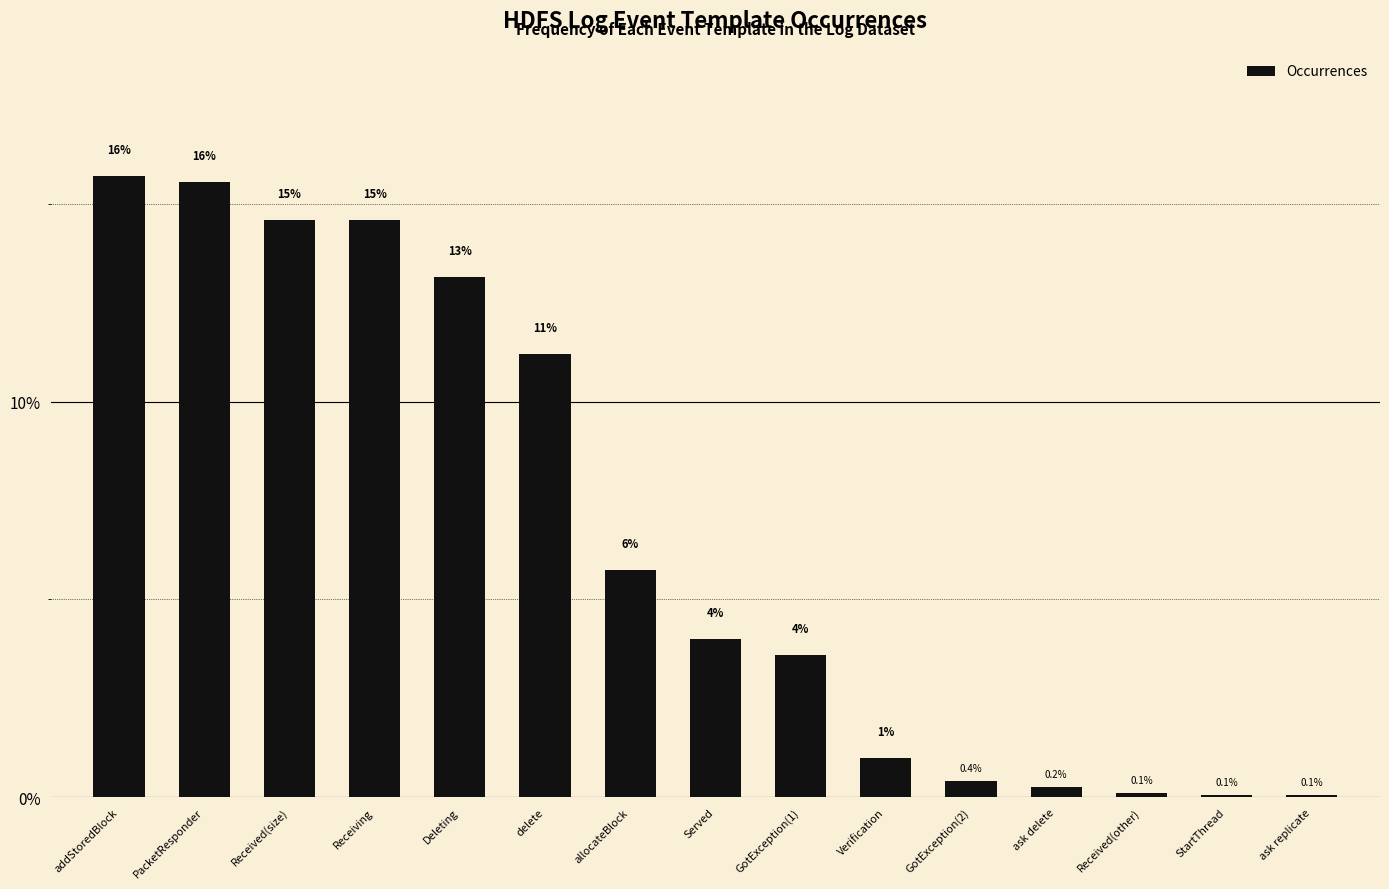

How many distinct data groups are displayed?

1